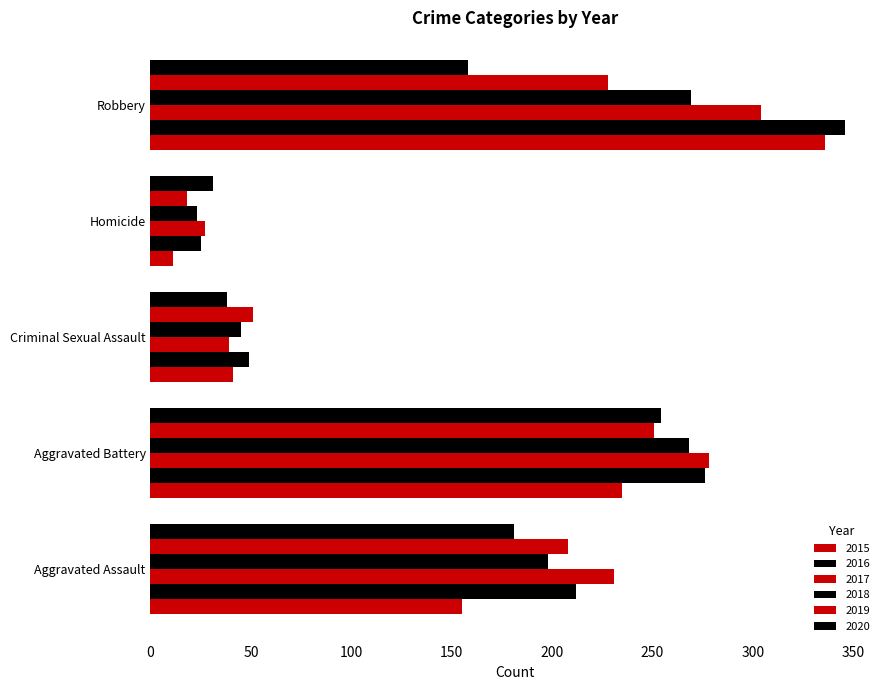

How many values in the 2019 series are below 208?

2